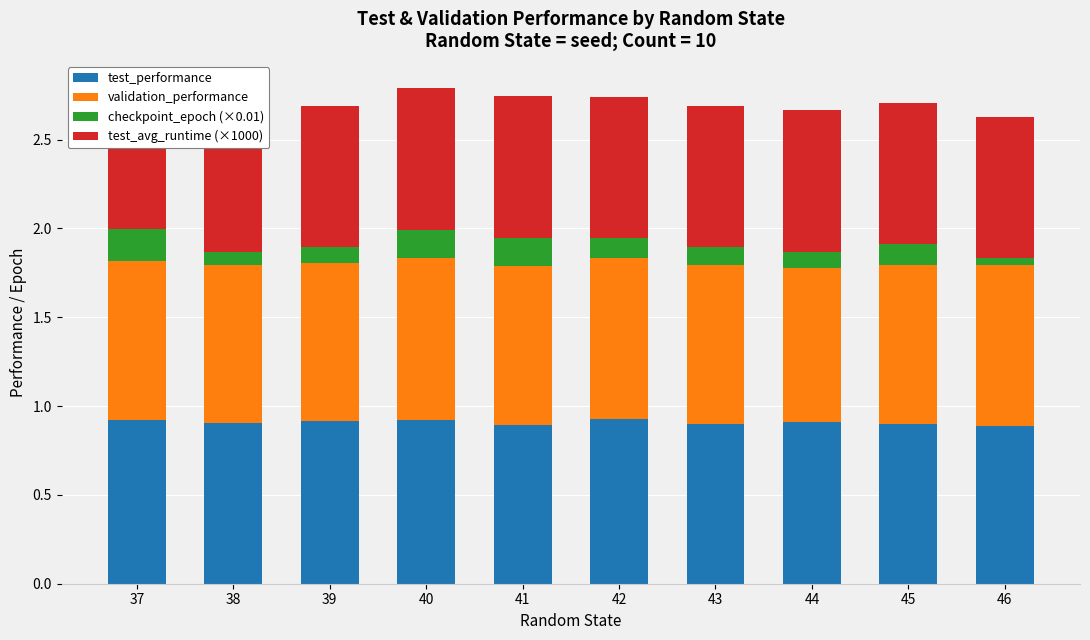

How many test_performance values are between 0 and 1?

10